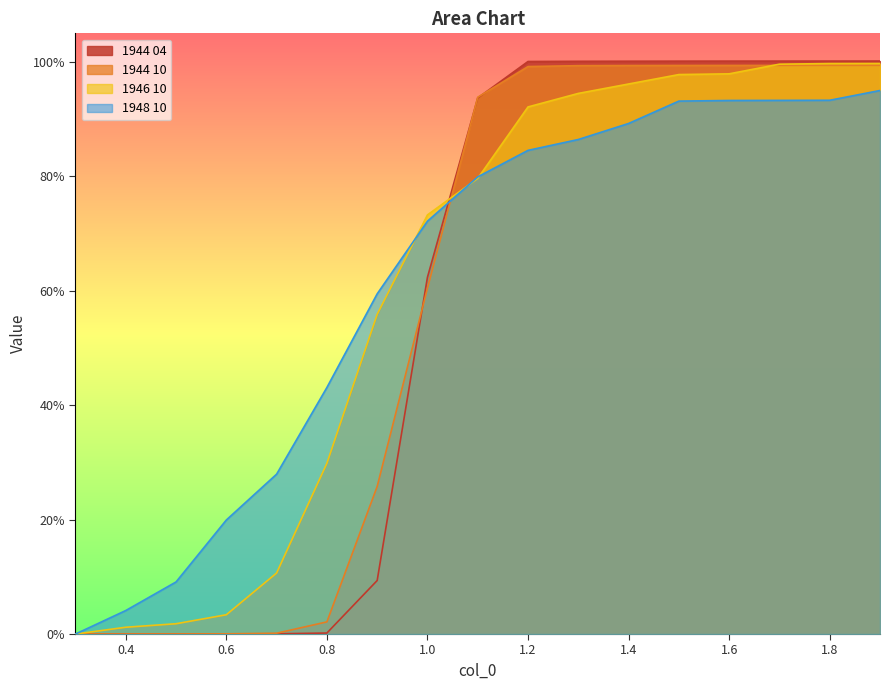

Between 1.0 and 0.3, which is larger?

1.0